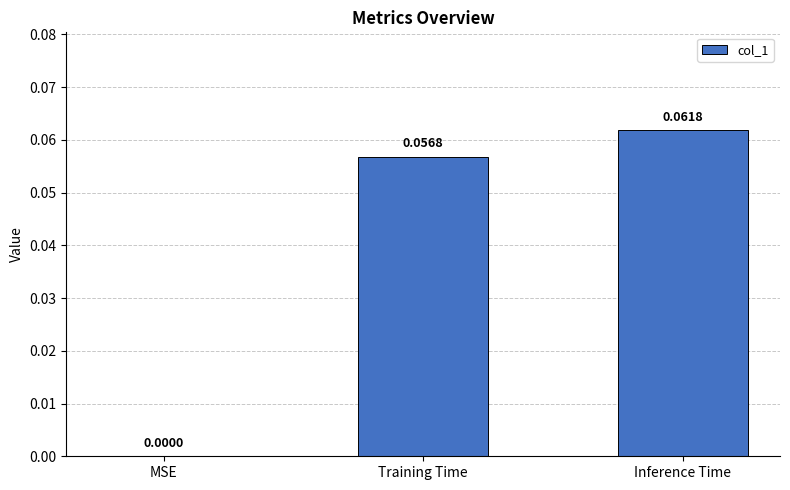

Between Inference Time and MSE, which is larger?

Inference Time